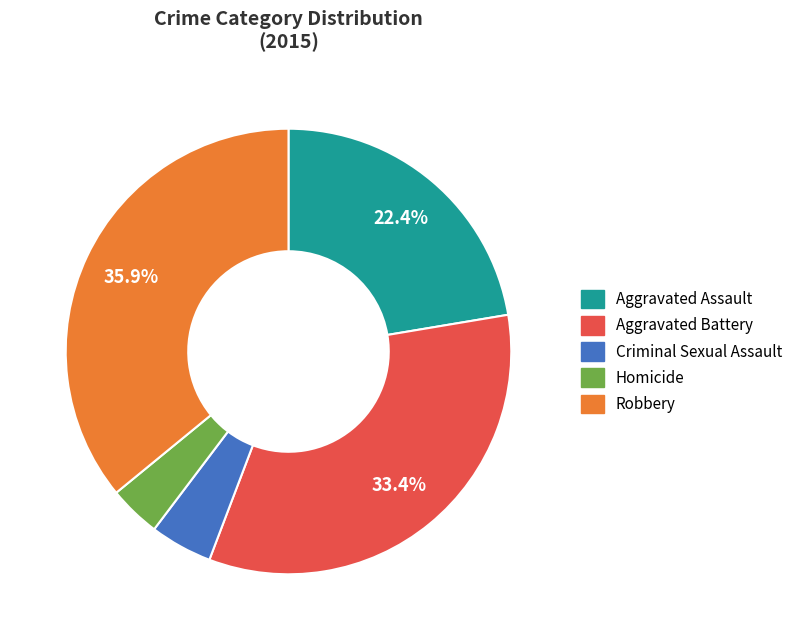

Approximately how many times larger is the value at Aggravated Battery compared to Aggravated Assault?

1.5